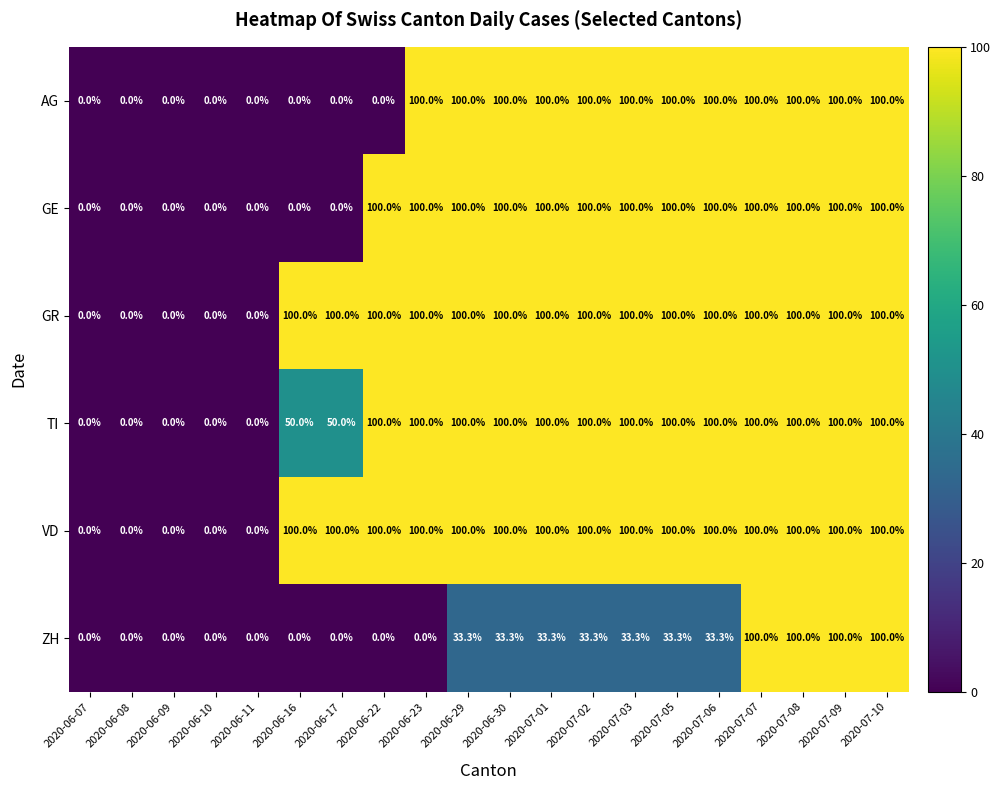

The value of VD at 2020-07-06 is 42.2. True or false?

False